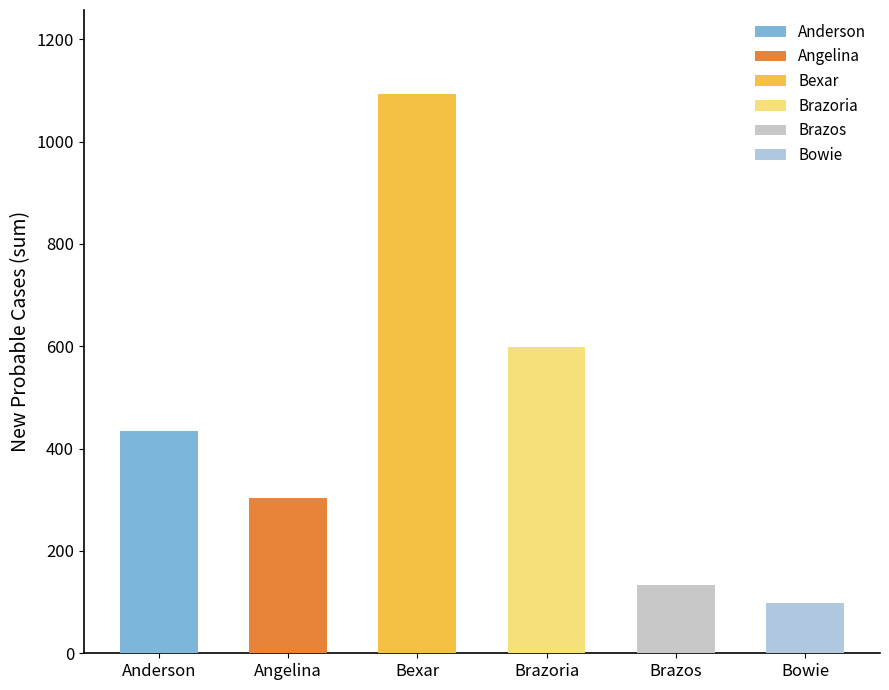

Which category has the highest value in the Anderson series?

Anderson